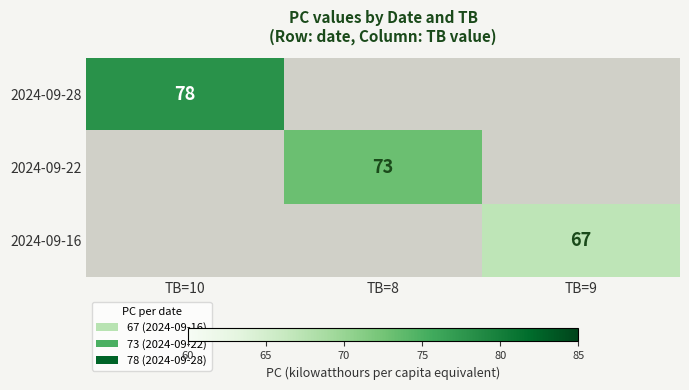

Is it true that 2024-09-28 equals 126 at TB=10?

False